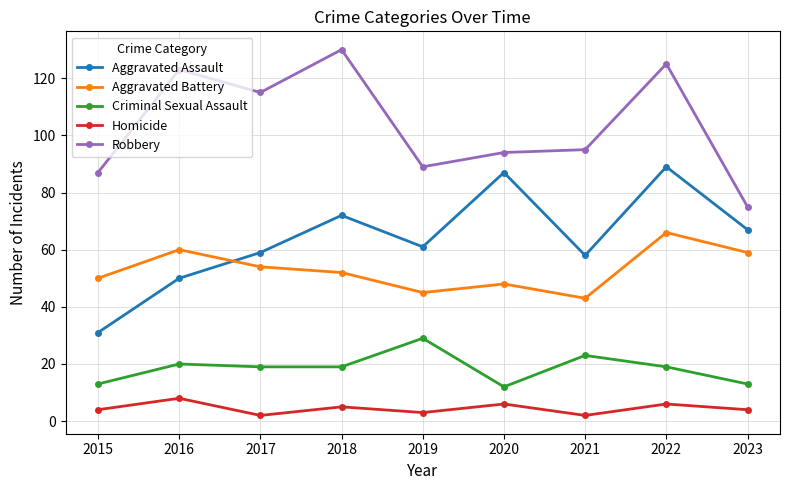

At which label does Aggravated Assault reach its minimum?

2015